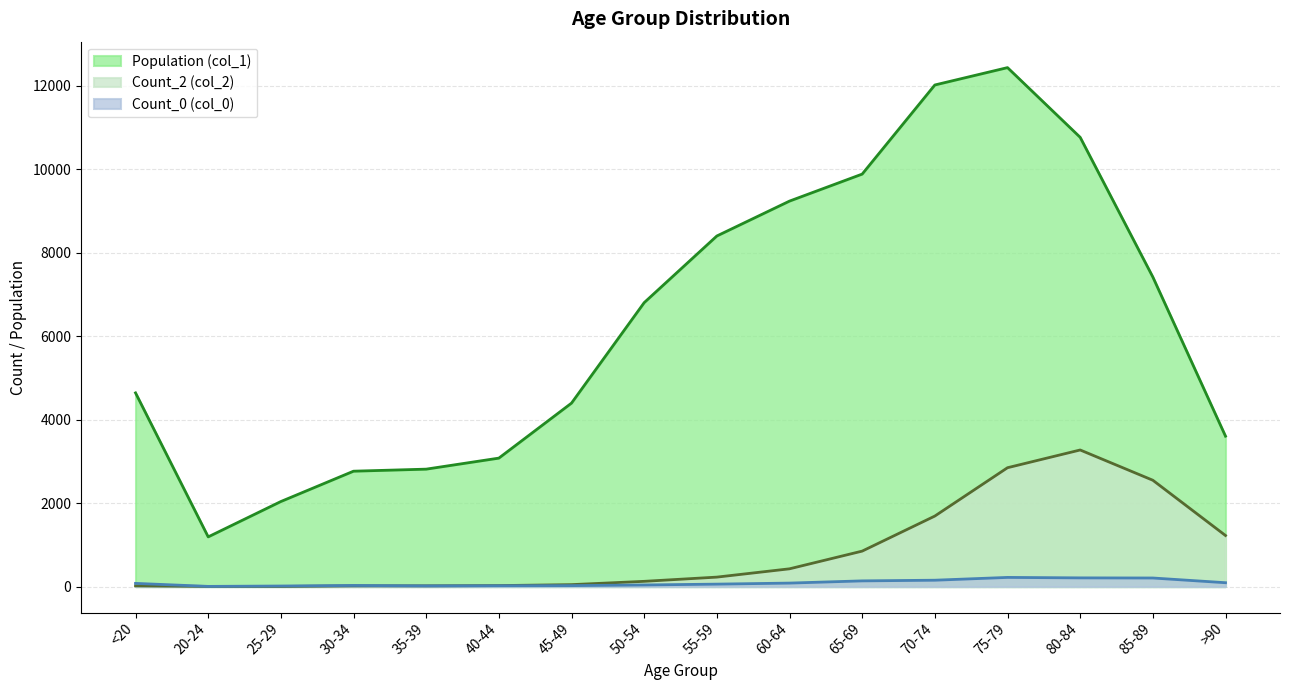

What is the difference between the highest and lowest values at 75-79?

12214